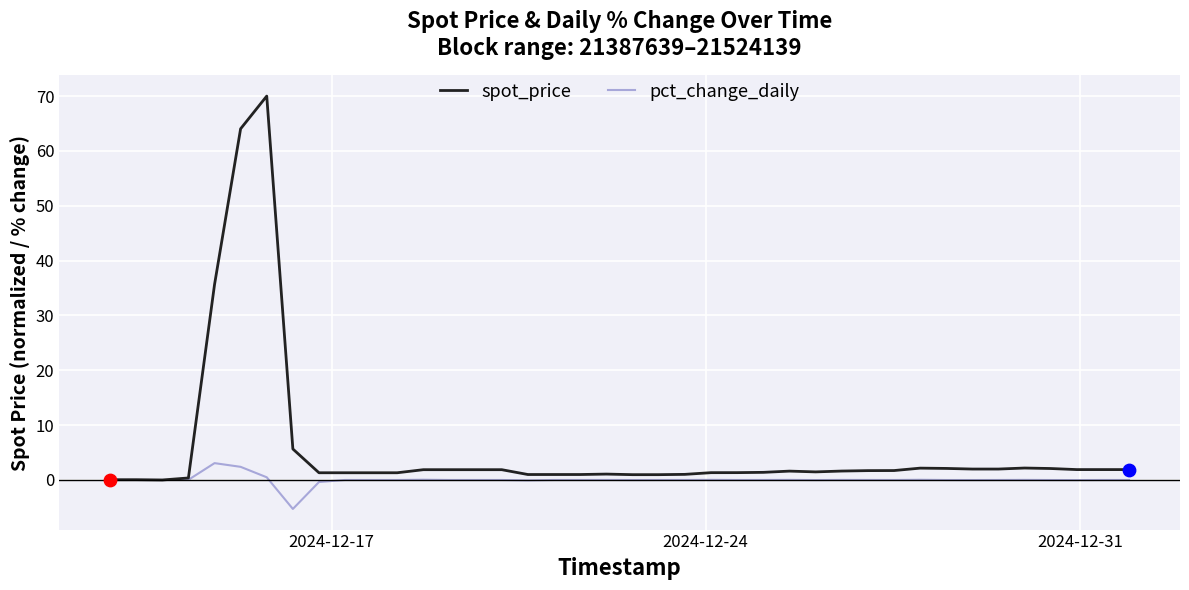

Which series has the largest total across all categories?

spot_price